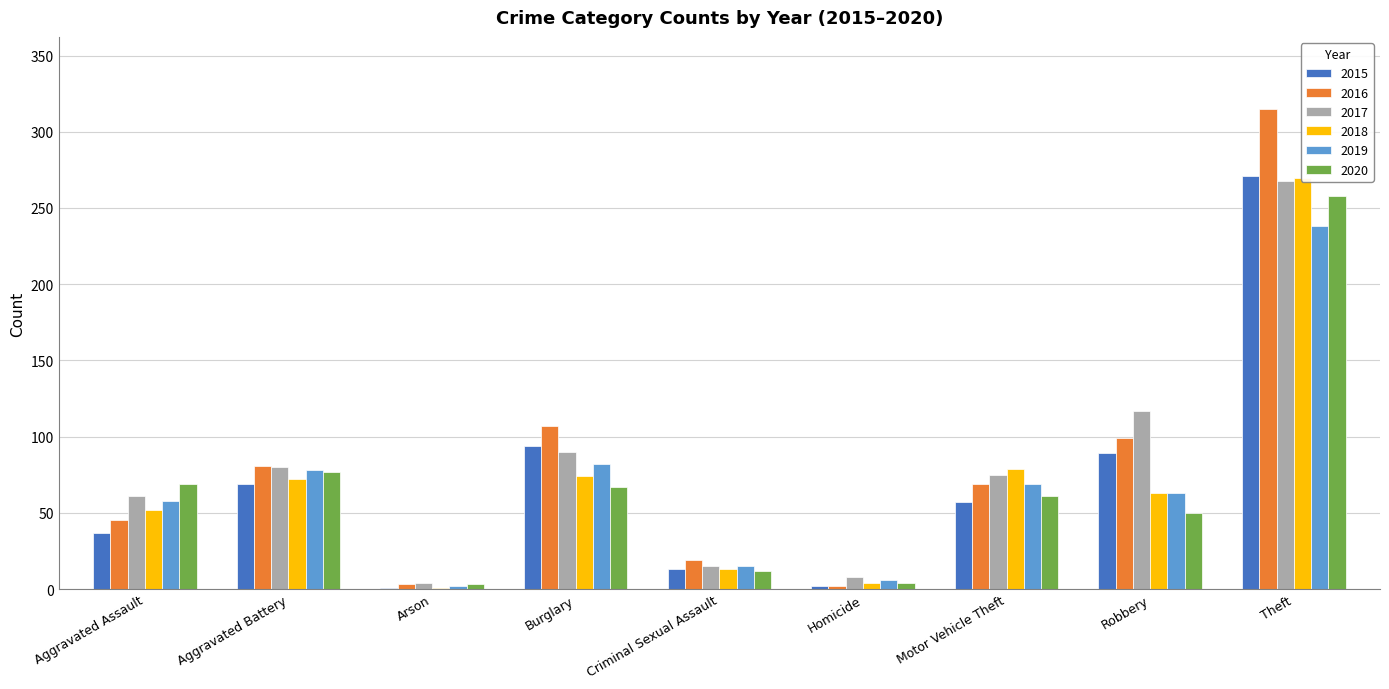

How many values in the 2019 series are below 63?

4